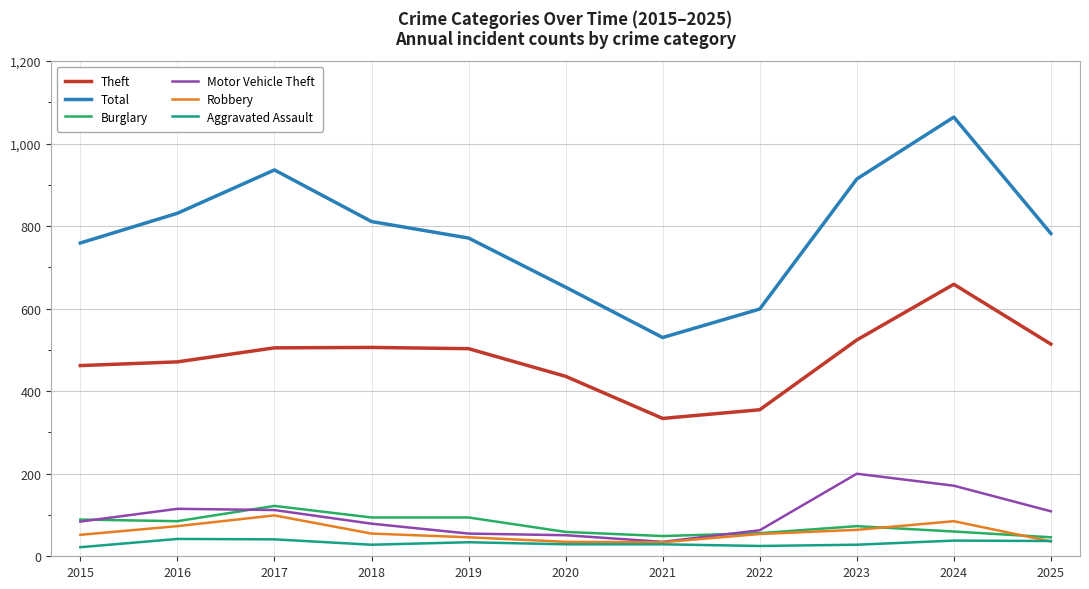

Is the value of Aggravated Assault at 2016 greater than the value of Motor Vehicle Theft at 2023?

No